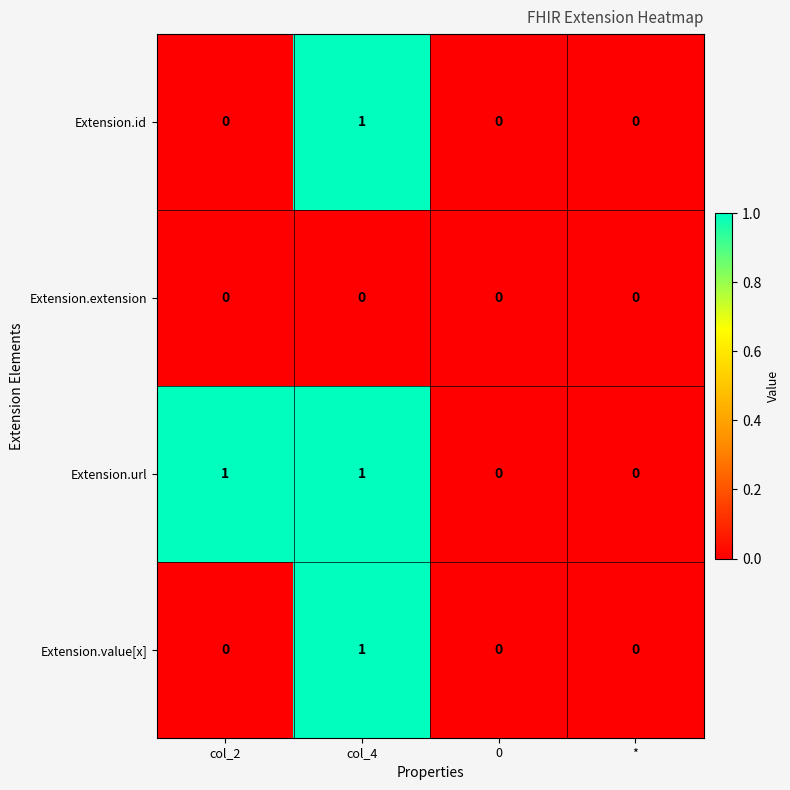

Which category has the highest value in the Extension.value[x] series?

col_4